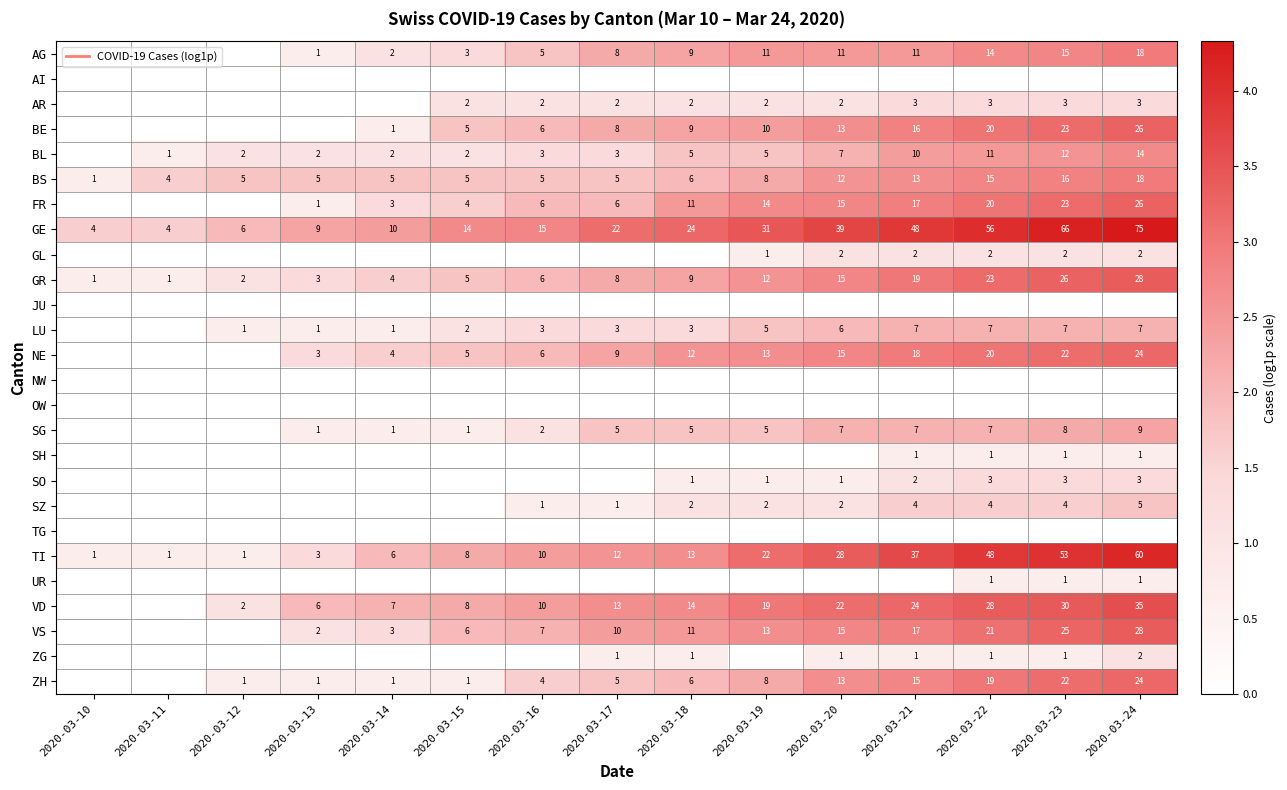

The VS series shows 1.1 at 2020-03-13. True or false?

True